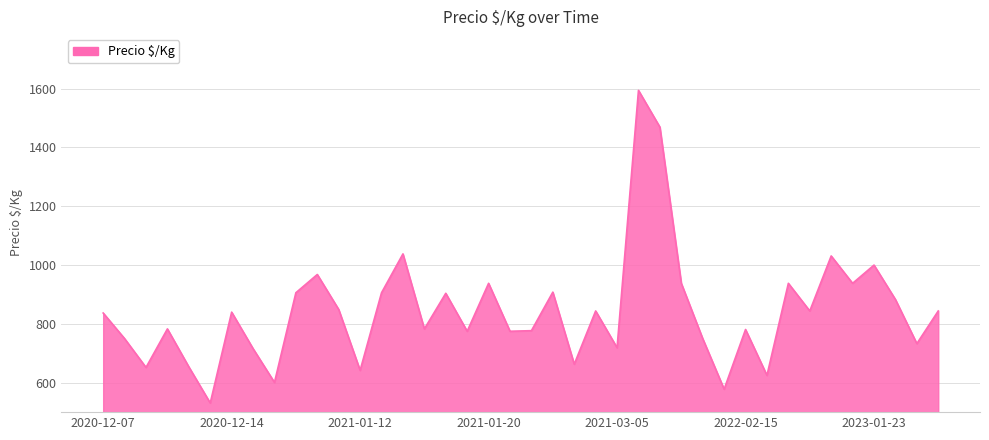

What is the minimum value shown in the chart?

531